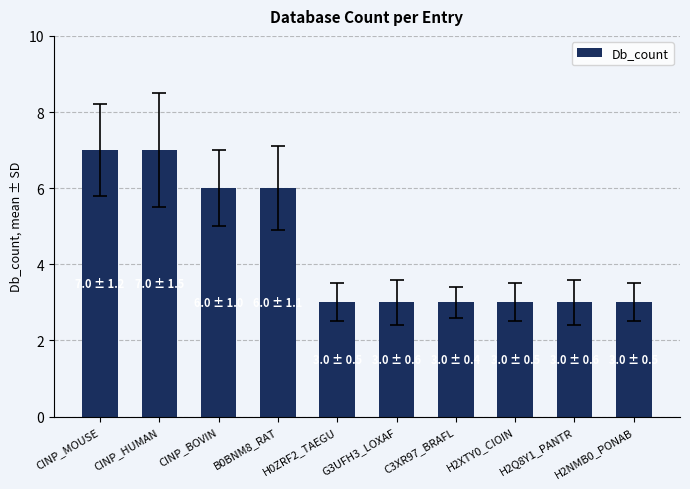

Does the chart contain stacked bars?

No